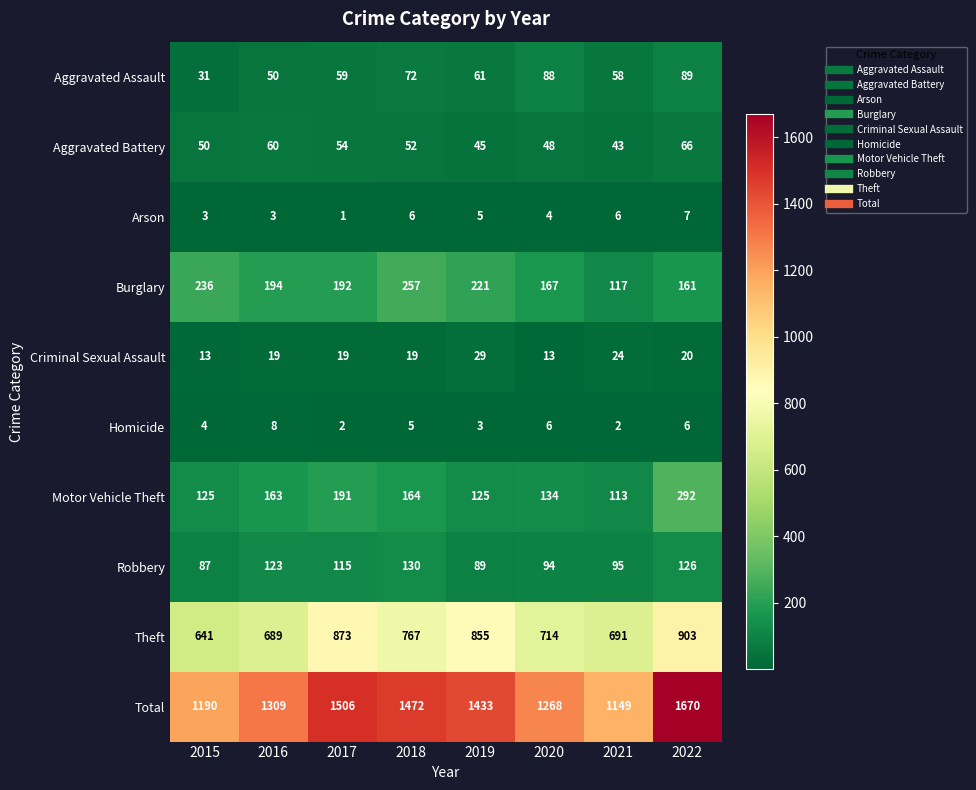

Count the number of categories in the chart.

8